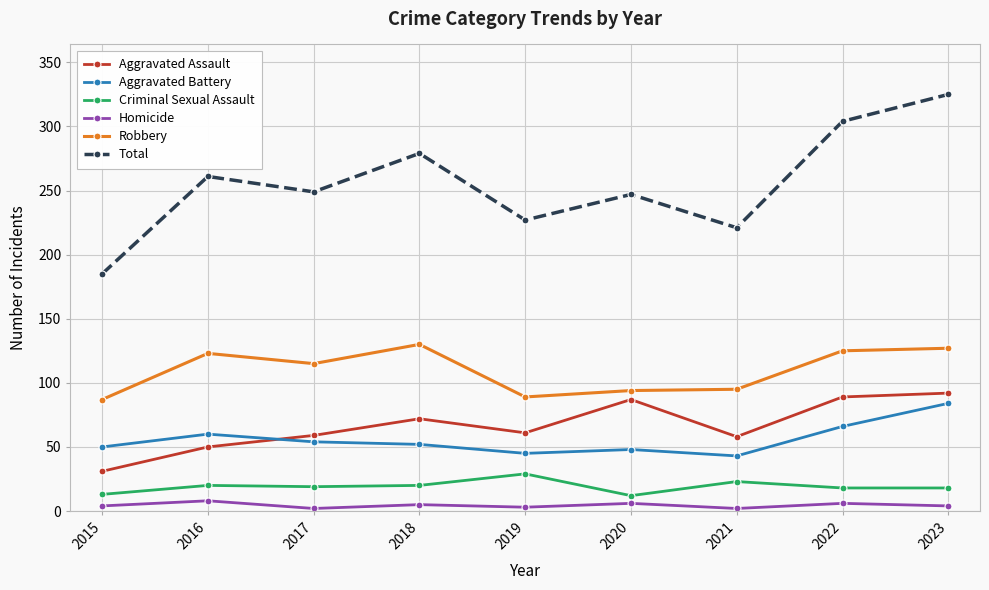

What is the value of the Robbery point at the 4th from the left?

130